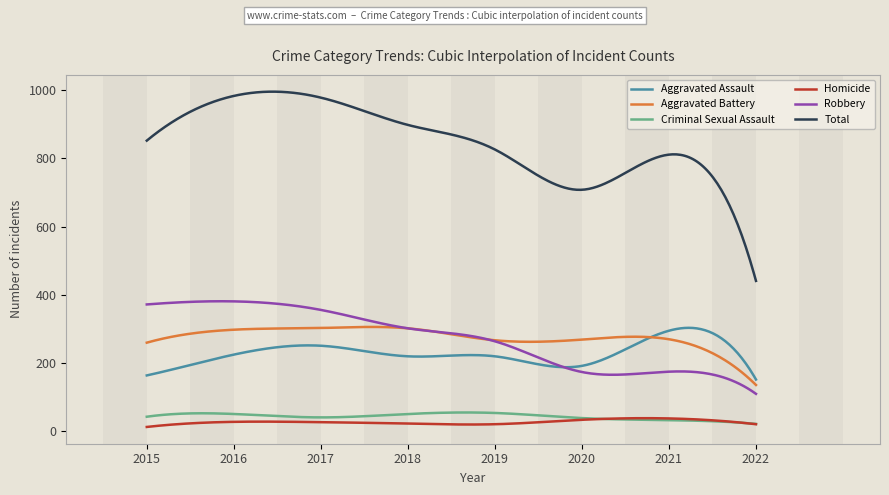

What is the maximum value shown in the chart?

995.5